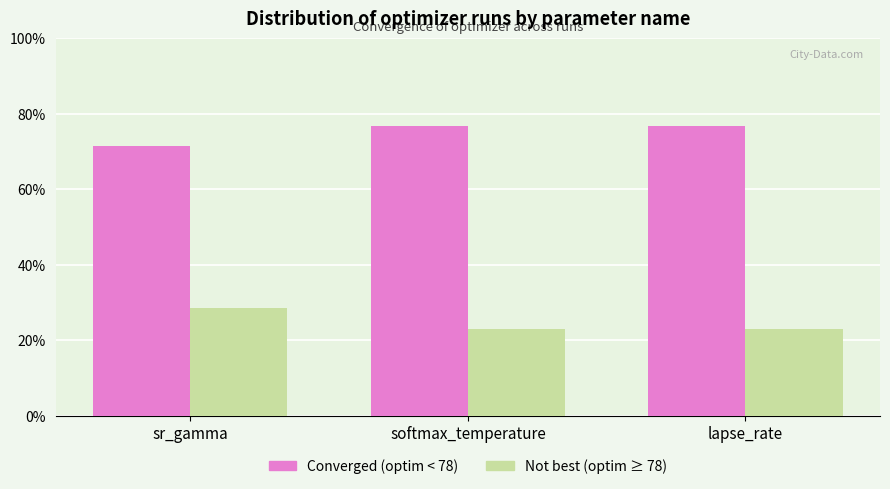

What is the minimum value shown in the chart?

23.1